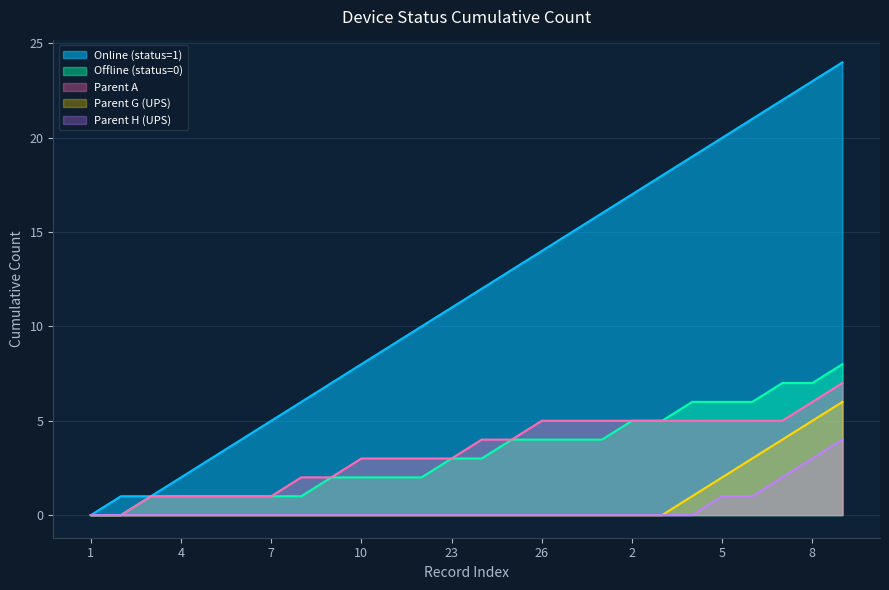

Which series has the widest spread of values?

Online (status=1)